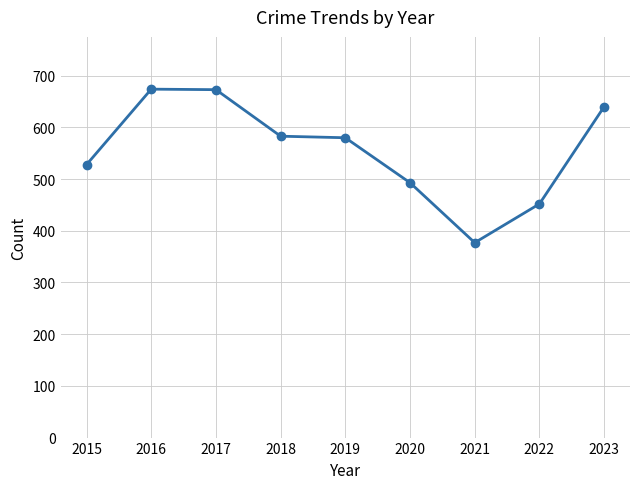

What is the difference between the values at 2020 and 2023?

147